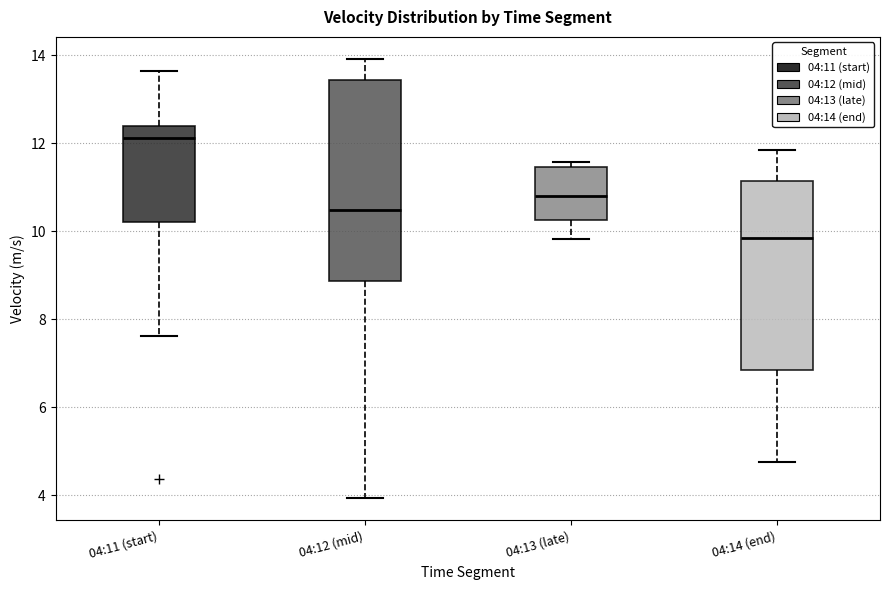

Comparing the boxes themselves (not the whiskers), which one is the tallest?

04:12 (mid)